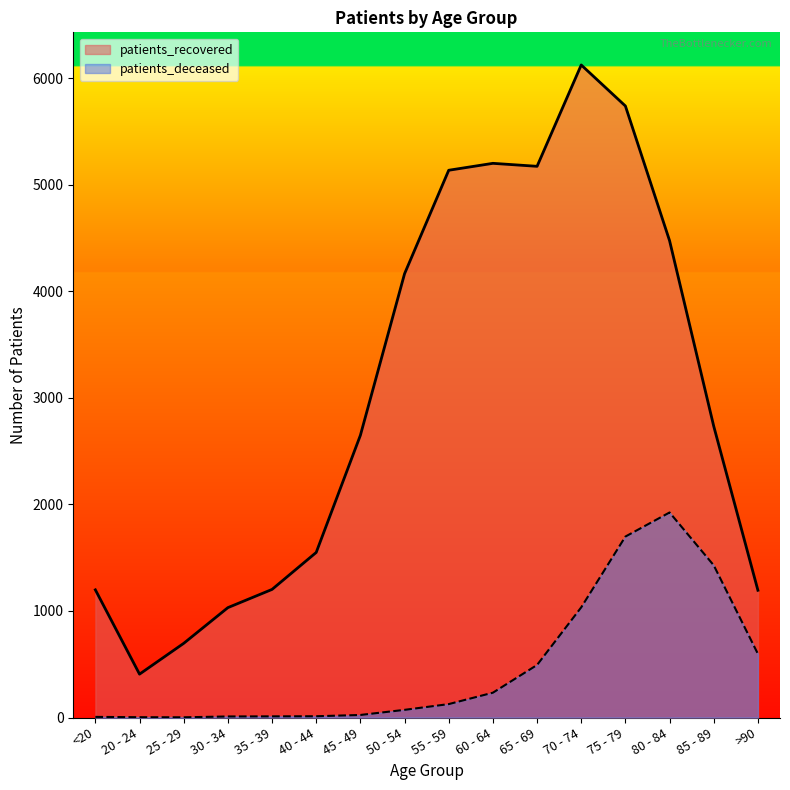

How many interior local valleys does the patients_recovered series have?

2